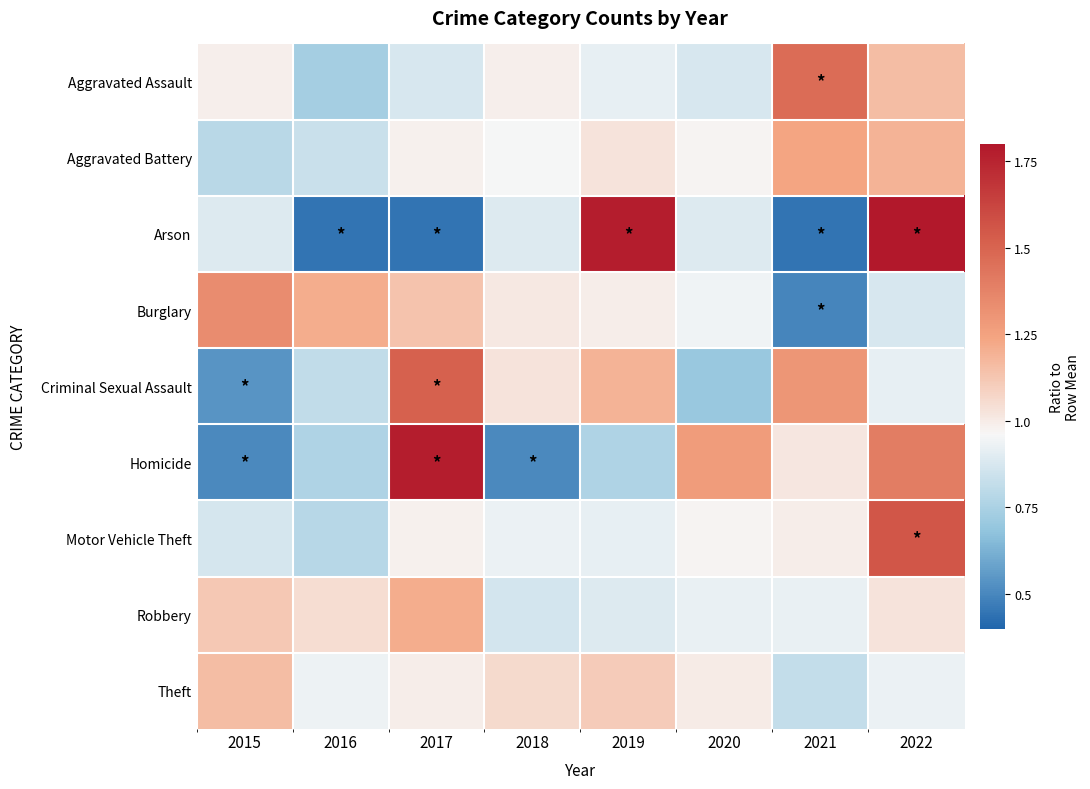

Which series changed the most between 2015 and 2018?

Criminal Sexual Assault